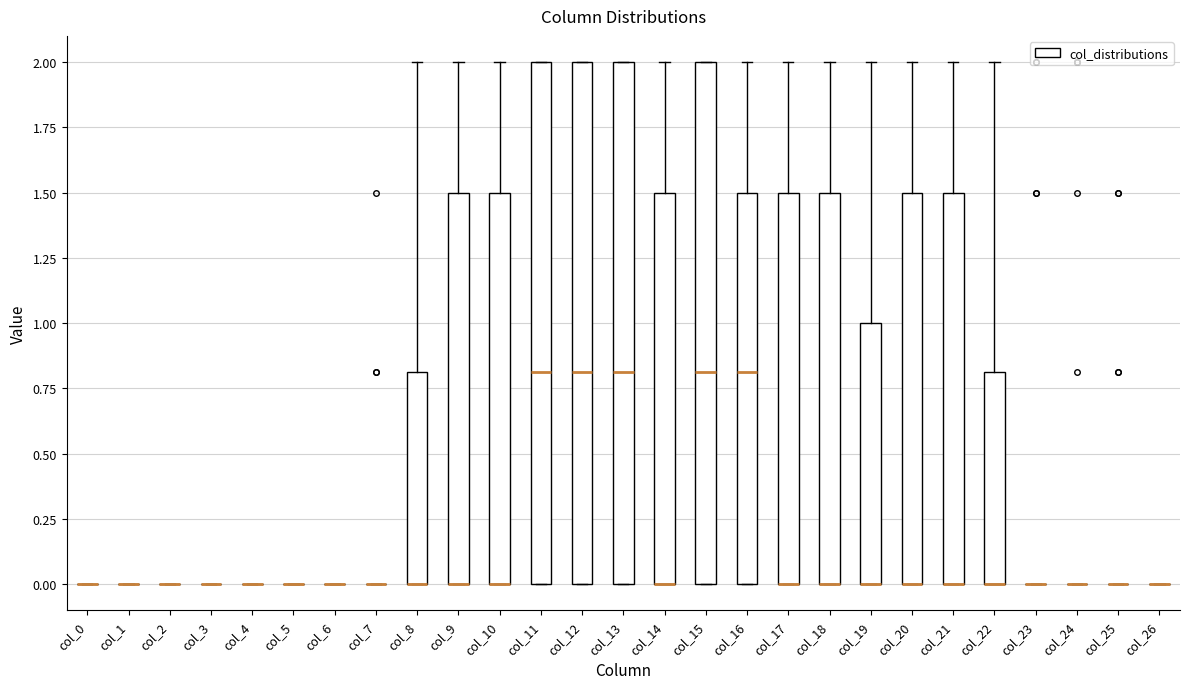

Reading left to right, read every box against the y-axis: the position of its median line, the range the box covers, and the ends of its whiskers. The values are not printed on the chart, so give them approximately, as read against the axis.

col_0: box collapsed to a line at 0.0, whiskers 0.0 to 0.0
col_1: box collapsed to a line at 0.0, whiskers 0.0 to 0.0
col_2: box collapsed to a line at 0.0, whiskers 0.0 to 0.0
col_3: box collapsed to a line at 0.0, whiskers 0.0 to 0.0
col_4: box collapsed to a line at 0.0, whiskers 0.0 to 0.0
col_5: box collapsed to a line at 0.0, whiskers 0.0 to 0.0
col_6: box collapsed to a line at 0.0, whiskers 0.0 to 0.0
col_7: box collapsed to a line at 0.0, whiskers 0.0 to 0.0
col_8: median 0.0 (drawn on the box's lower edge), box 0.0 to 0.8, whiskers 0.0 to 2.0
col_9: median 0.0 (drawn on the box's lower edge), box 0.0 to 1.5, whiskers 0.0 to 2.0
col_10: median 0.0 (drawn on the box's lower edge), box 0.0 to 1.5, whiskers 0.0 to 2.0
col_11: median 0.8, box 0.0 to 2.0, whiskers 0.0 to 2.0
col_12: median 0.8, box 0.0 to 2.0, whiskers 0.0 to 2.0
col_13: median 0.8, box 0.0 to 2.0, whiskers 0.0 to 2.0
col_14: median 0.0 (drawn on the box's lower edge), box 0.0 to 1.5, whiskers 0.0 to 2.0
col_15: median 0.8, box 0.0 to 2.0, whiskers 0.0 to 2.0
col_16: median 0.8, box 0.0 to 1.5, whiskers 0.0 to 2.0
col_17: median 0.0 (drawn on the box's lower edge), box 0.0 to 1.5, whiskers 0.0 to 2.0
col_18: median 0.0 (drawn on the box's lower edge), box 0.0 to 1.5, whiskers 0.0 to 2.0
col_19: median 0.0 (drawn on the box's lower edge), box 0.0 to 1.0, whiskers 0.0 to 2.0
col_20: median 0.0 (drawn on the box's lower edge), box 0.0 to 1.5, whiskers 0.0 to 2.0
col_21: median 0.0 (drawn on the box's lower edge), box 0.0 to 1.5, whiskers 0.0 to 2.0
col_22: median 0.0 (drawn on the box's lower edge), box 0.0 to 0.8, whiskers 0.0 to 2.0
col_23: box collapsed to a line at 0.0, whiskers 0.0 to 0.0
col_24: box collapsed to a line at 0.0, whiskers 0.0 to 0.0
col_25: box collapsed to a line at 0.0, whiskers 0.0 to 0.0
col_26: box collapsed to a line at 0.0, whiskers 0.0 to 0.0